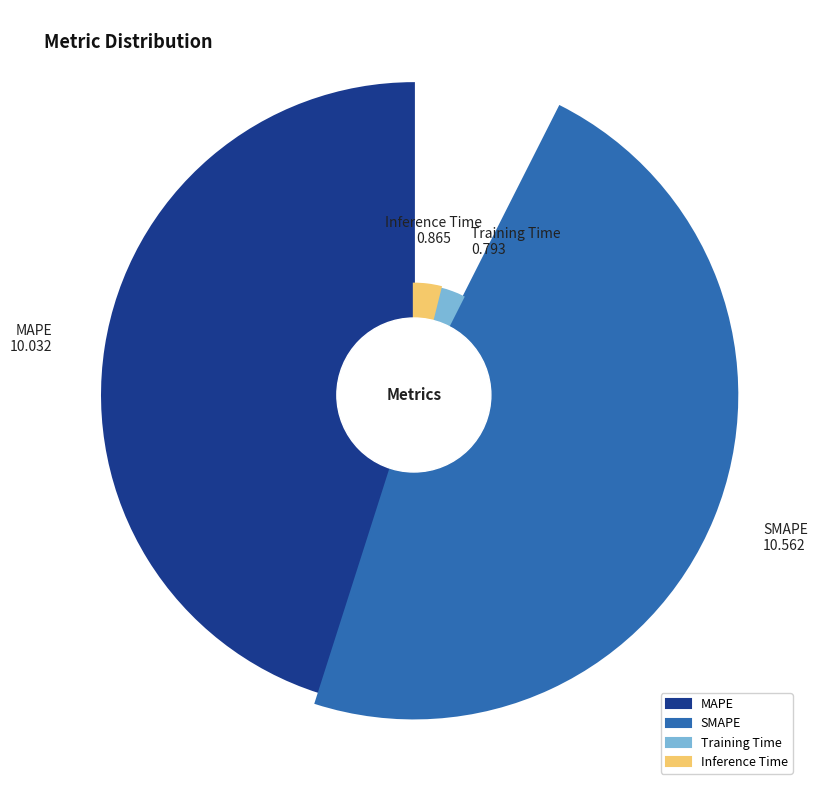

True or false: SMAPE accounts for 36% of the total.

False